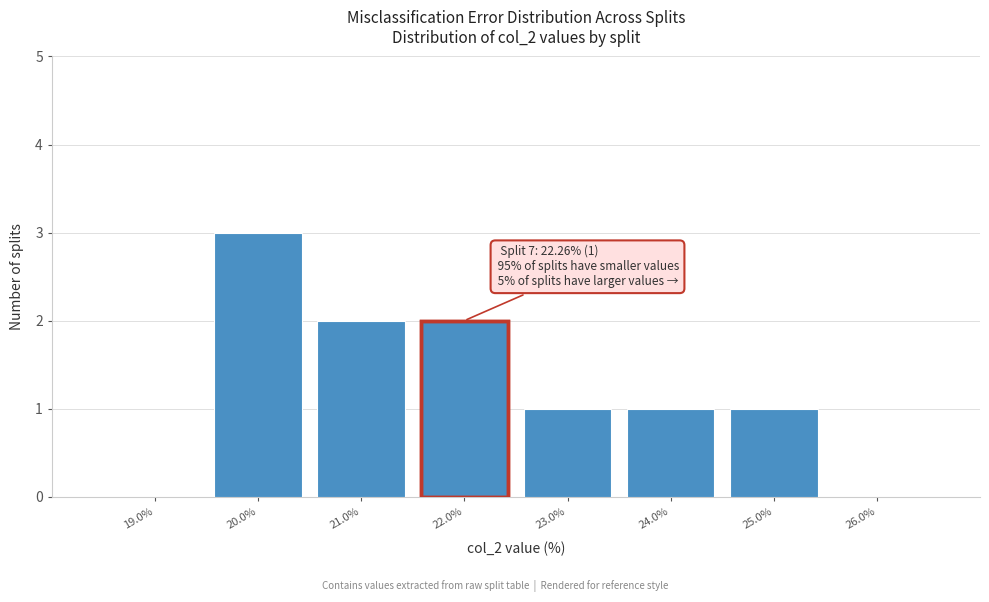

Which range on the x-axis has the tallest bar?

19.5 to 20.5